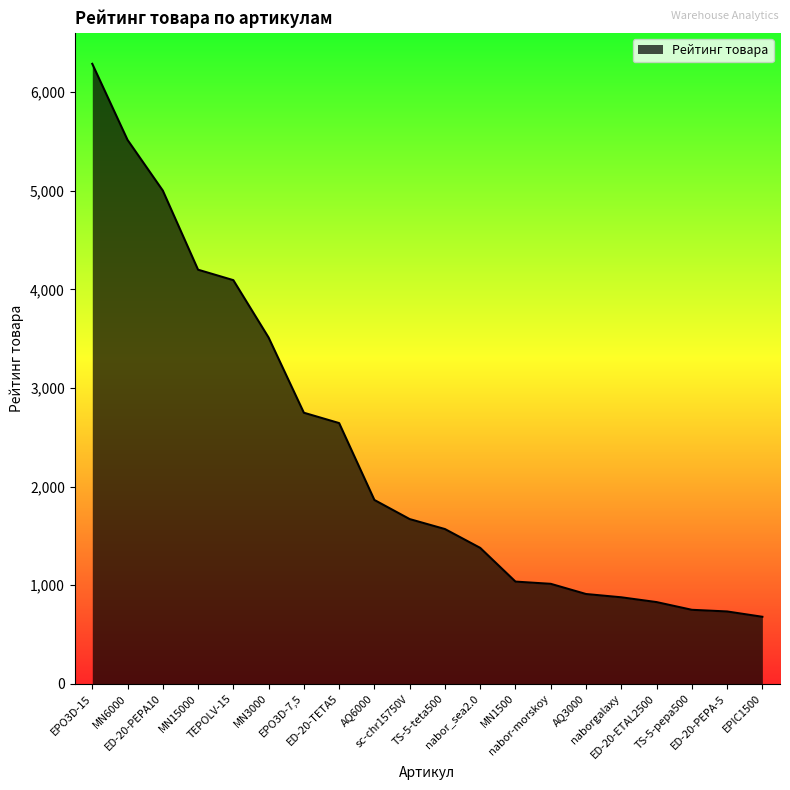

What is the greatest value displayed?

6288.8